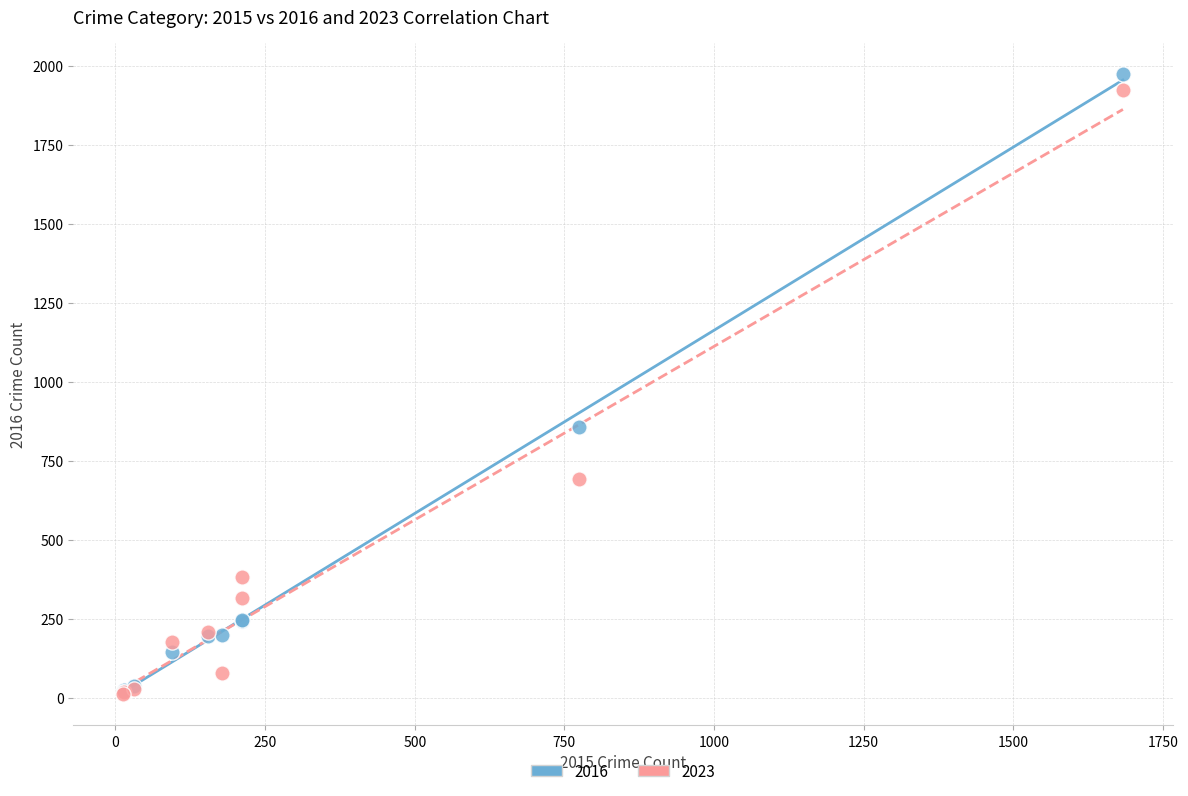

Across all series, what Y value is closest to 994?

858